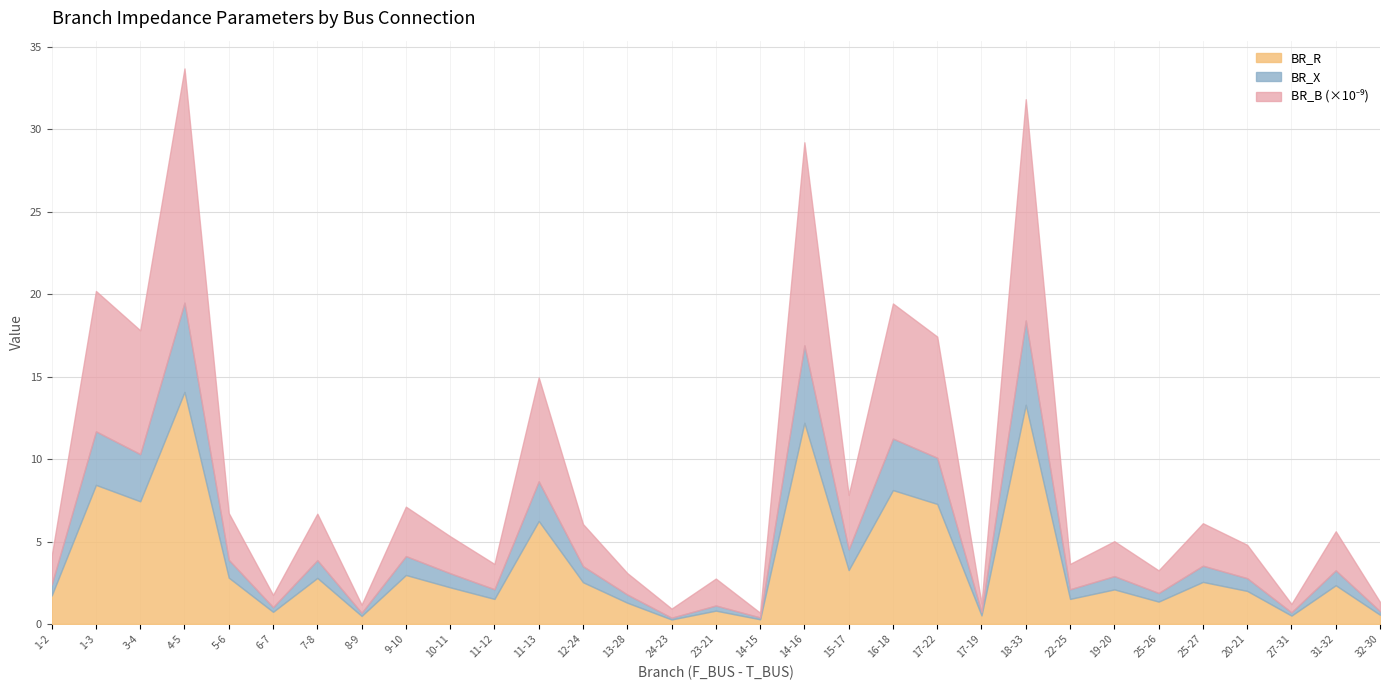

What is the label of the 3rd point from the right?

27-31